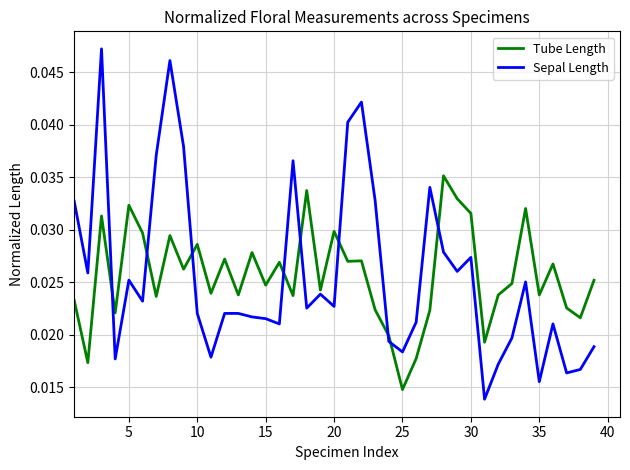

List the series in order of their peak value, highest first.

Sepal Length, Tube Length